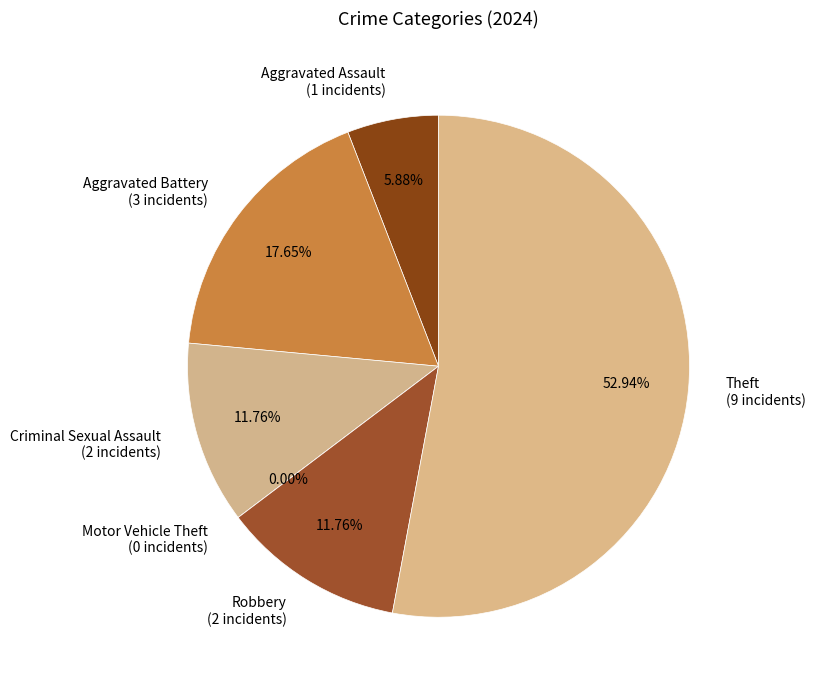

How many slices are in this pie chart?

6